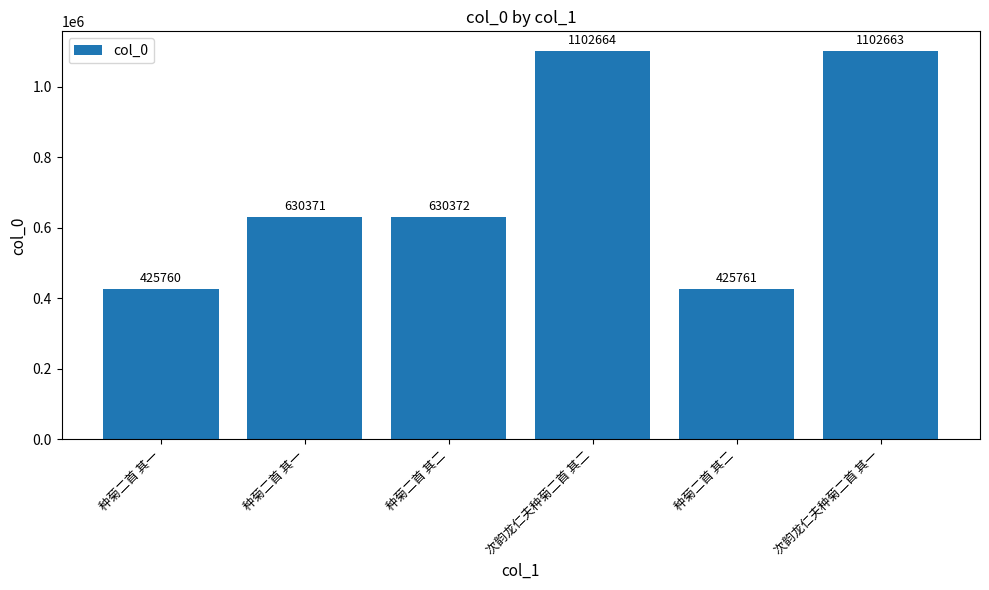

What is the difference between the maximum and minimum values?

676904